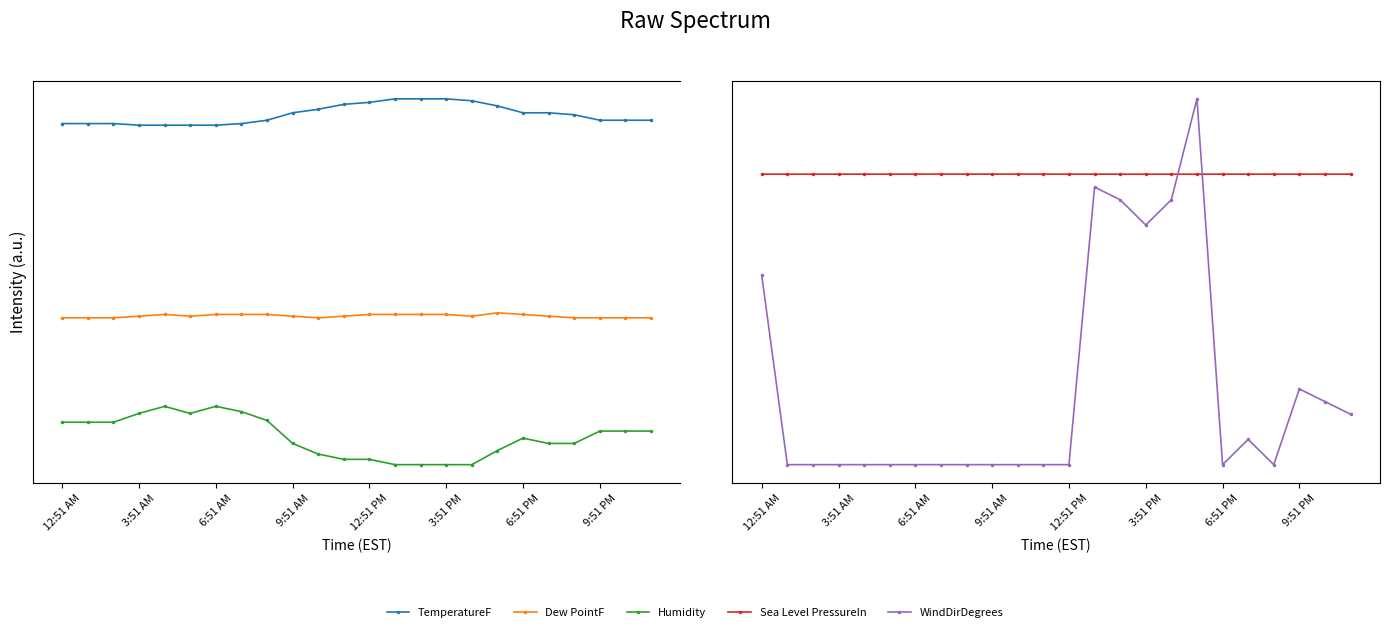

Reading left to right, extract all data points from this chart.

TemperatureF: 236.0	236.0	236.0	235.1	235.1	235.1	235.1	236.0	237.9	242.1	244.1	246.9	248.0	250.0	250.0	250.0	248.9	246.0	242.1	242.1	241.0	237.9	237.9	237.9
Dew PointF: 126.1	126.1	126.1	127.0	128.0	127.0	128.0	128.0	128.0	127.0	126.1	127.0	128.0	128.0	128.0	128.0	127.0	128.9	128.0	127.0	126.1	126.1	126.1	126.1
Humidity: 67.0	67.0	67.0	72.0	76.0	72.0	76.0	73.0	68.0	55.0	49.0	46.0	46.0	43.0	43.0	43.0	43.0	51.0	58.0	55.0	55.0	62.0	62.0	62.0
Sea Level PressureIn: 430.3	430.3	430.3	430.3	430.3	430.3	430.3	430.3	430.3	430.3	430.3	430.3	430.3	430.3	430.3	430.3	430.3	430.3	430.3	430.3	430.3	430.3	430.3	430.3
WindDirDegrees: 350.0	200.0	200.0	200.0	200.0	200.0	200.0	200.0	200.0	200.0	200.0	200.0	200.0	420.0	410.0	390.0	410.0	490.0	200.0	220.0	200.0	260.0	250.0	240.0